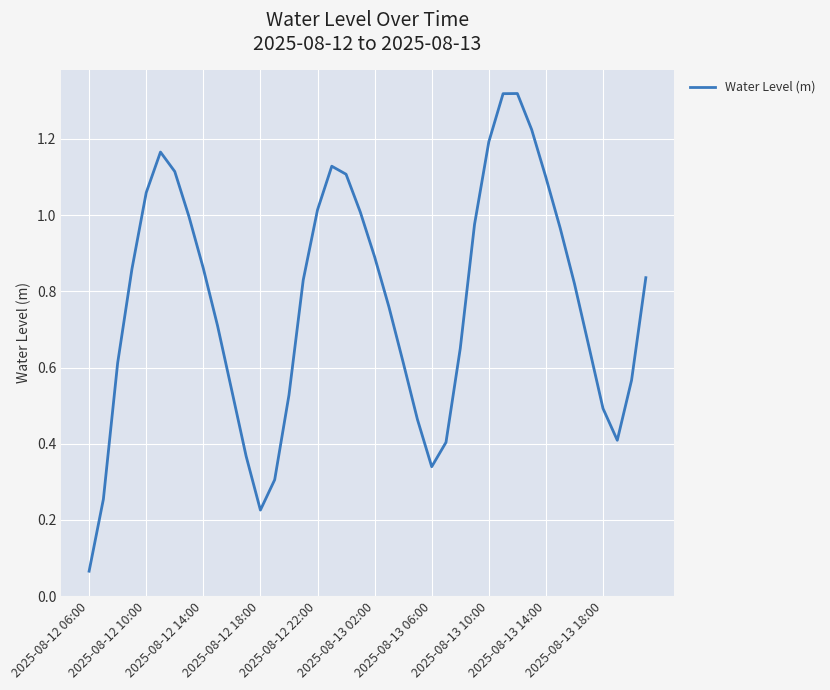

At which category does the chart reach its minimum across all series?

2025-08-12 06:00